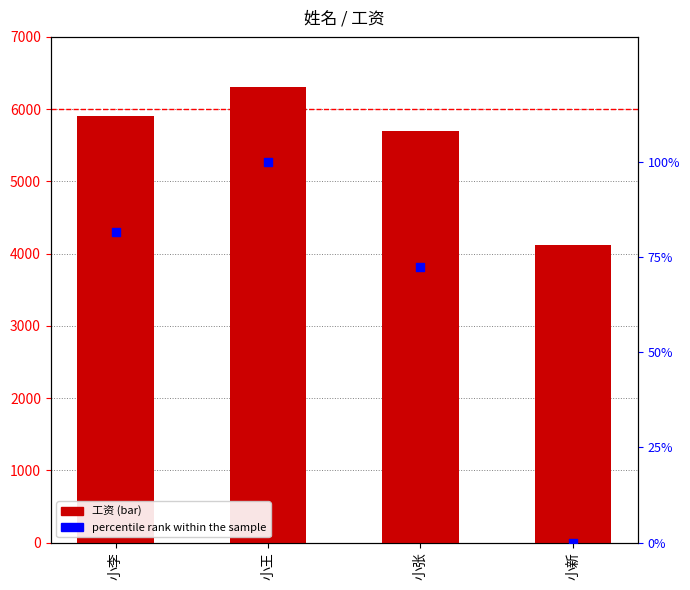

What is the total value across all series at 小新?

4120.0